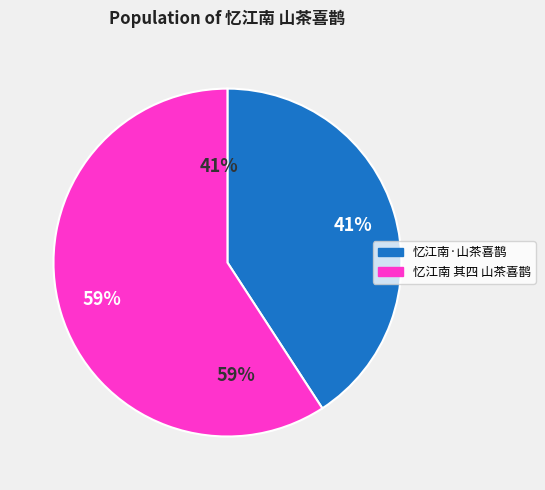

Is it true that 忆江南 其四 山茶喜鹊 is 59% of the pie?

True